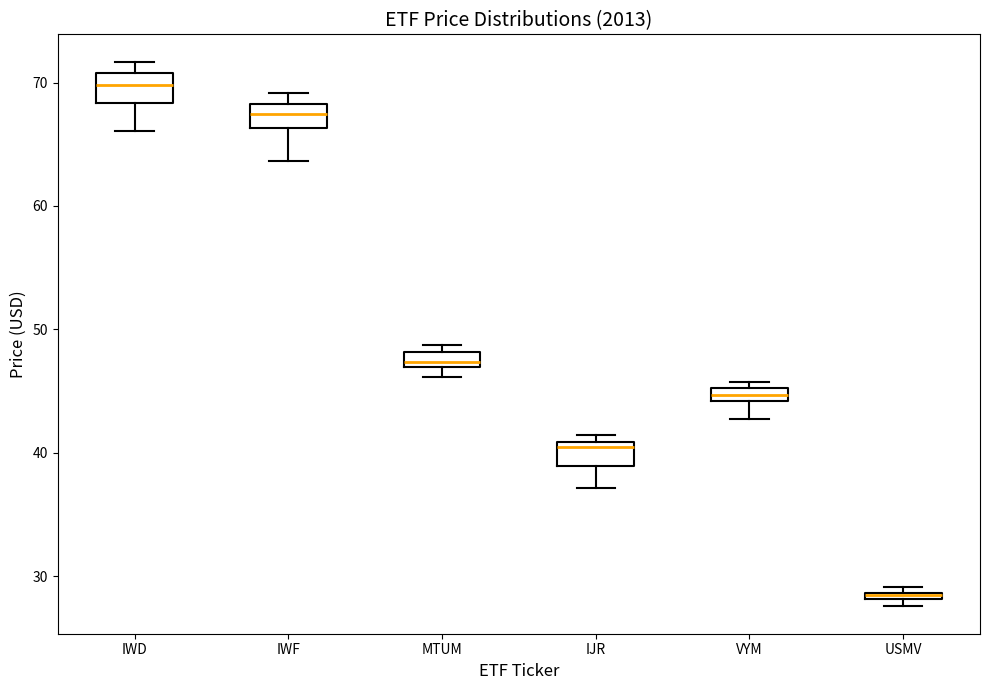

Where does the lower whisker of the box for IWF end on the y-axis? The values are not printed on the chart, so give them approximately, as read against the axis.

64